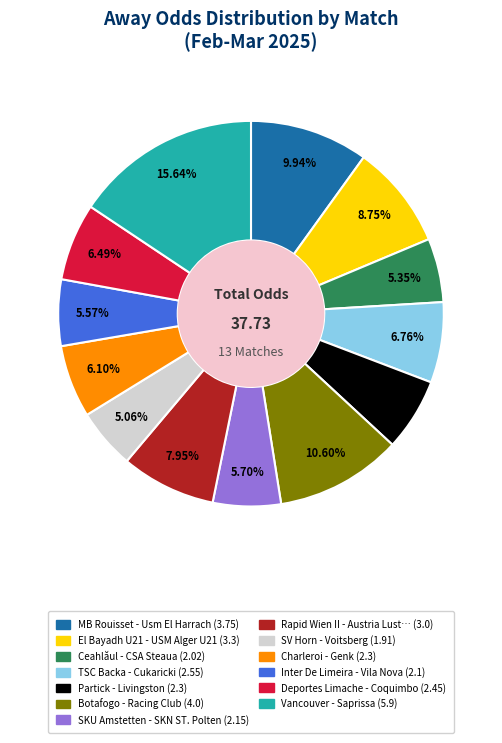

Does any single category account for the majority?

No